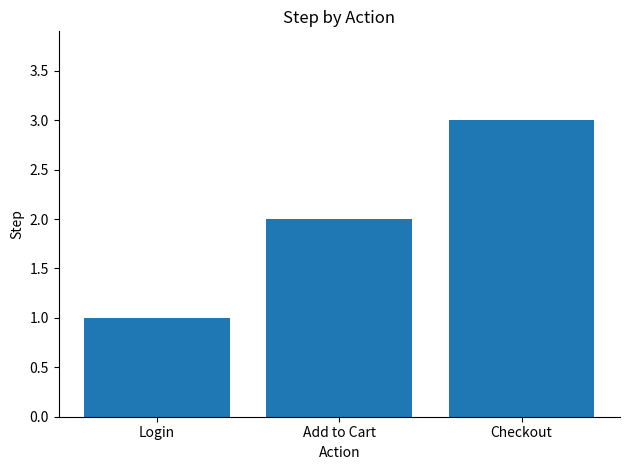

Rank the categories by value from lowest to highest.

Login, Add to Cart, Checkout